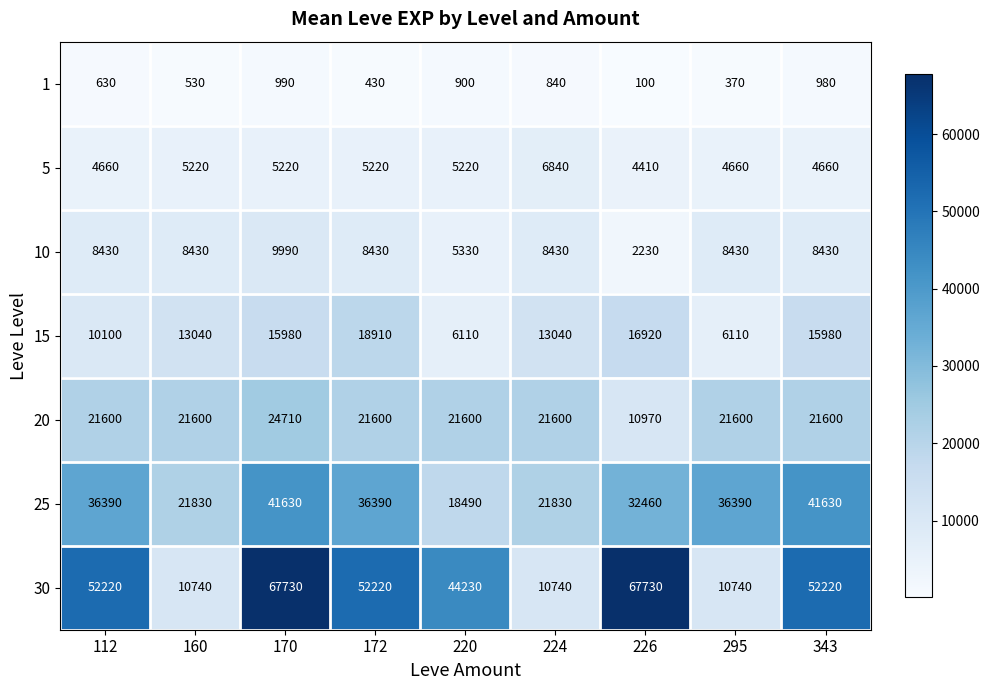

At which category does the chart reach its minimum across all series?

226